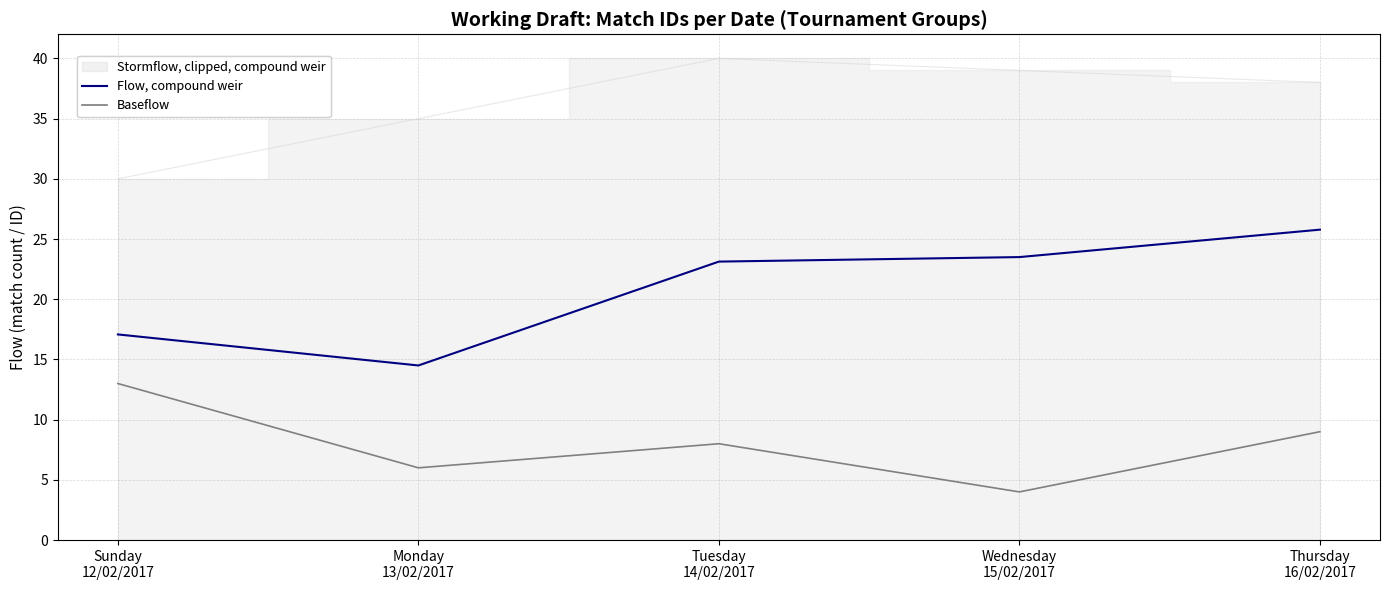

Read the Flow, compound weir value at Sunday
12/02/2017.

17.1